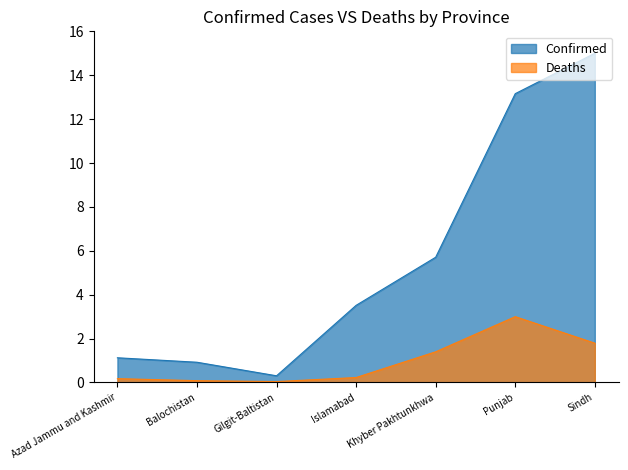

Does the chart have visible grid lines?

No